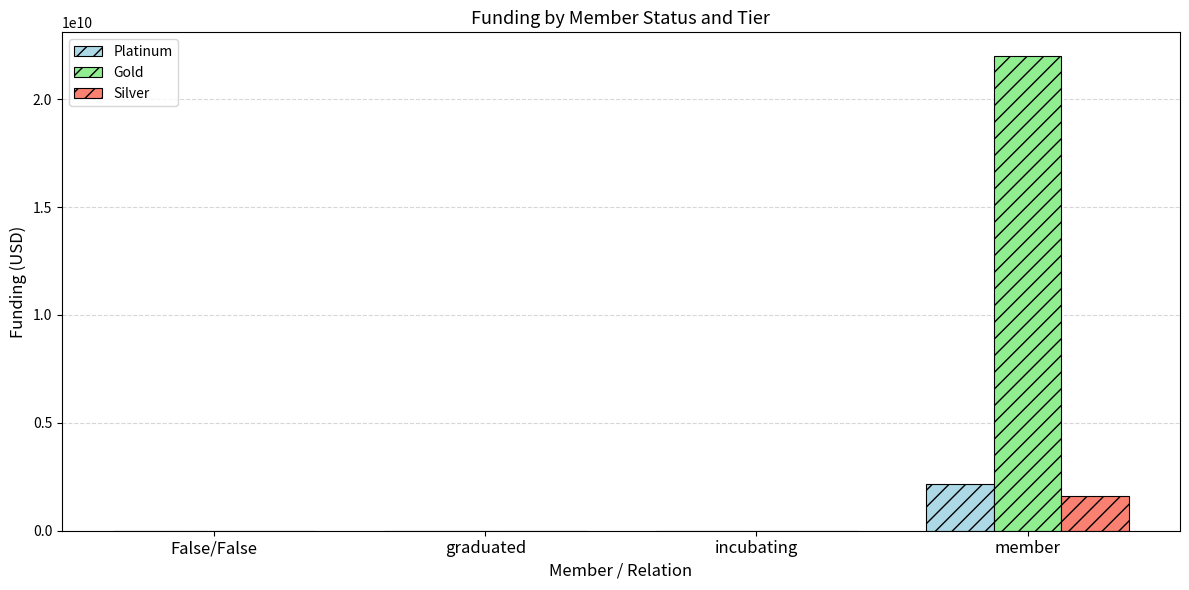

Reading left to right, transcribe all the data shown in this chart.

Platinum: False/False=0	graduated=0	incubating=0	member=2150060000
Gold: False/False=0	graduated=0	incubating=0	member=22000000000
Silver: False/False=0	graduated=0	incubating=0	member=1606541983